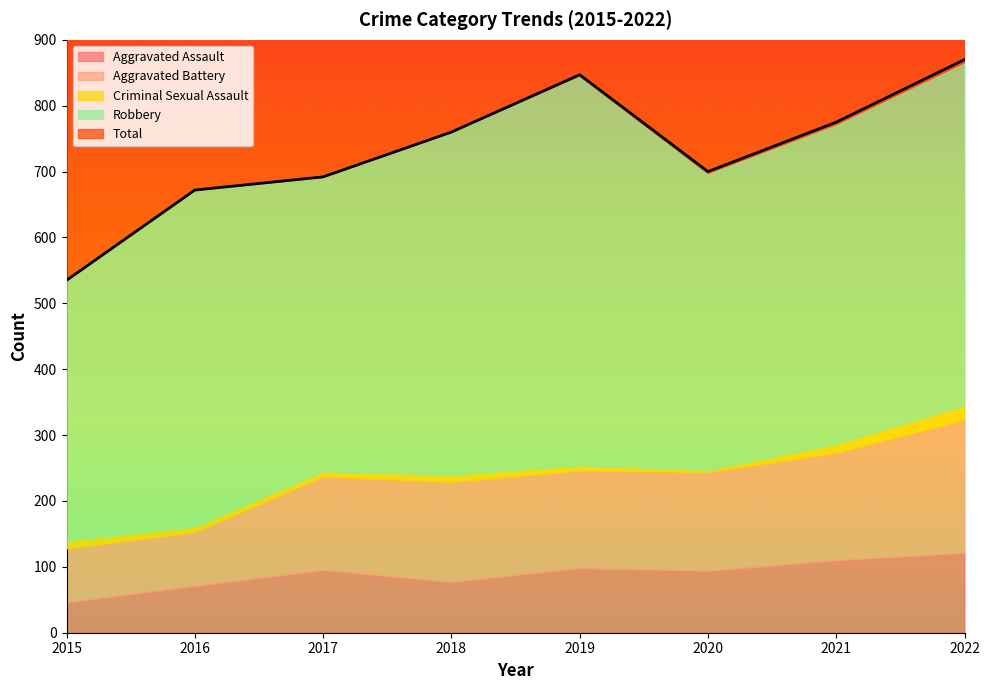

Reading left to right, what are all the values shown in this chart?

Aggravated Assault: 46	71	95	77	98	94	110	121
Aggravated Battery: 82	82	142	152	148	150	163	202
Criminal Sexual Assault: 12	8	8	11	8	3	14	22
Robbery: 395	510	446	519	591	450	484	520
Total: 535	672	692	760	847	700	775	870